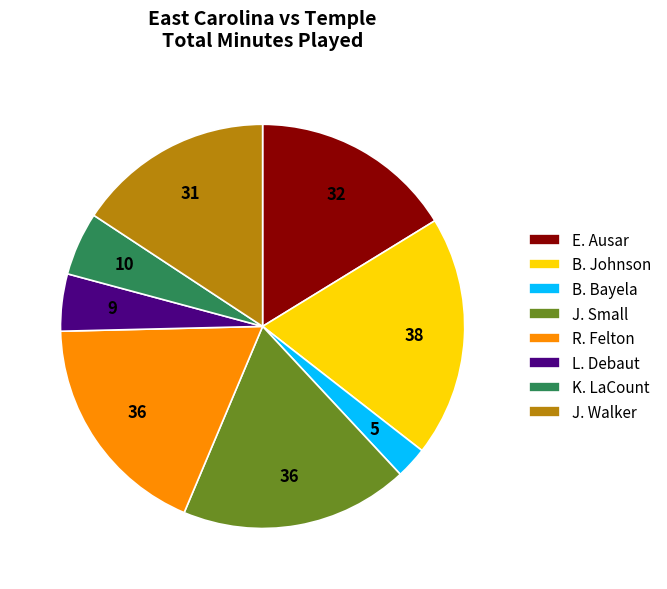

Do J. Small and K. LaCount together represent more than half of the pie?

No